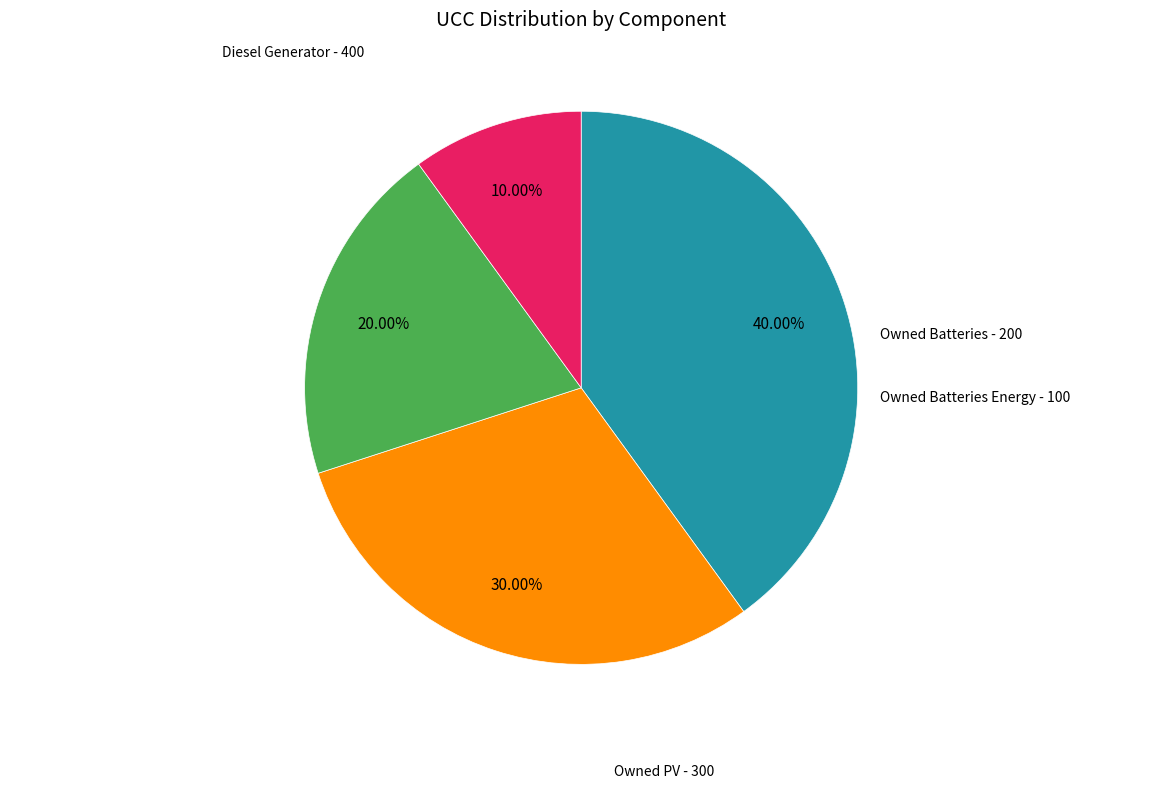

To the nearest percent, what portion does Owned PV represent?

30%